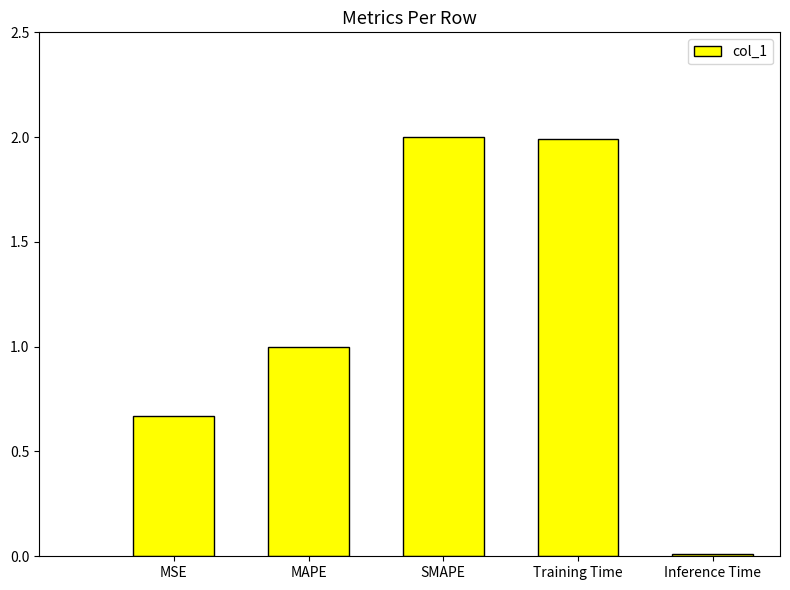

What is the approximate value at Training Time?

2.0